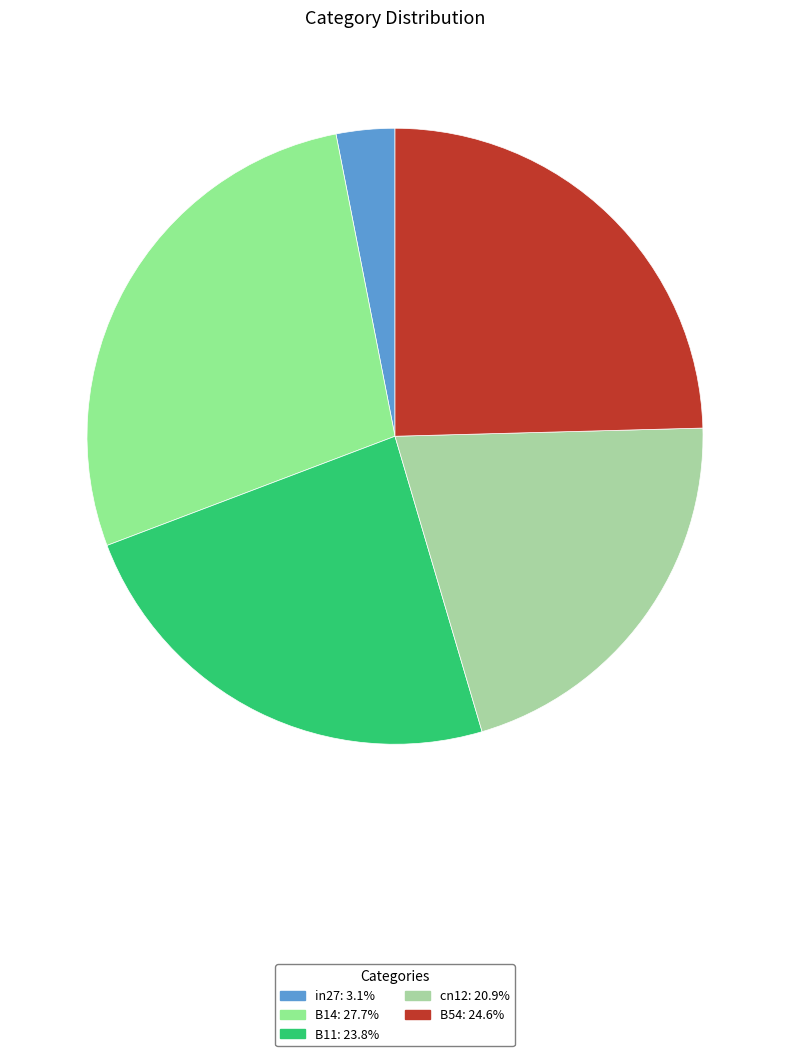

How many segments does this pie chart have?

5